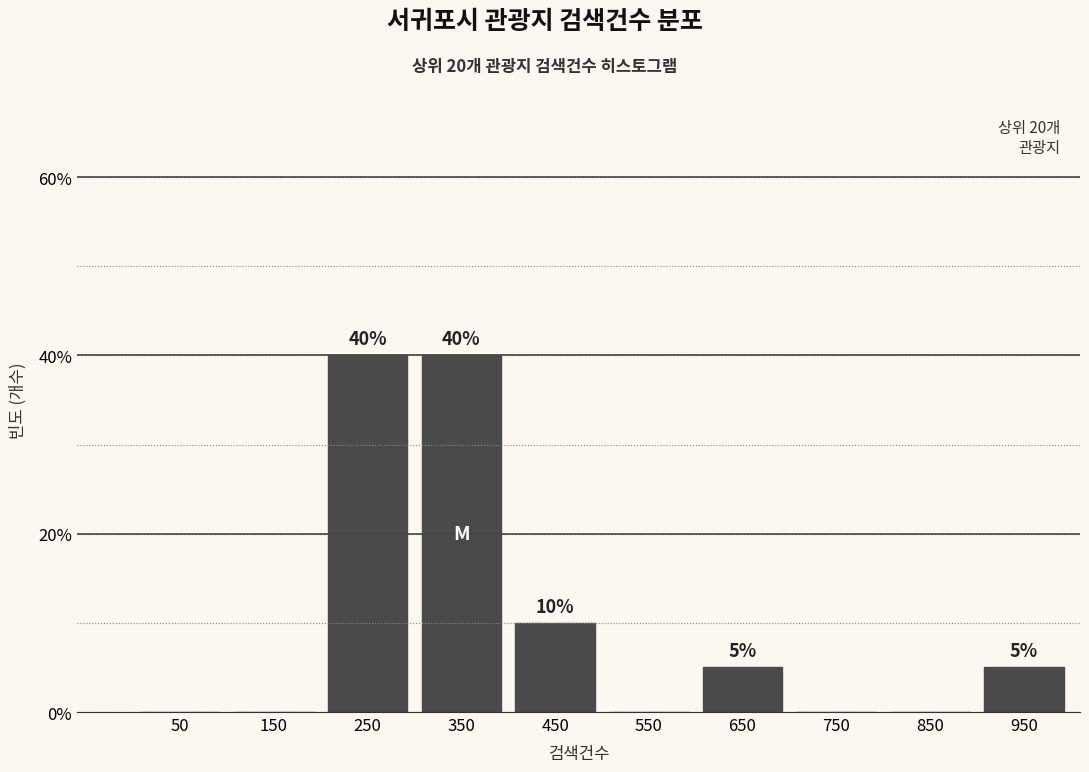

Reading left to right, extract all data points from this chart.

50=0	150=0	250=40	350=40	450=10	550=0	650=5	750=0	850=0	950=5